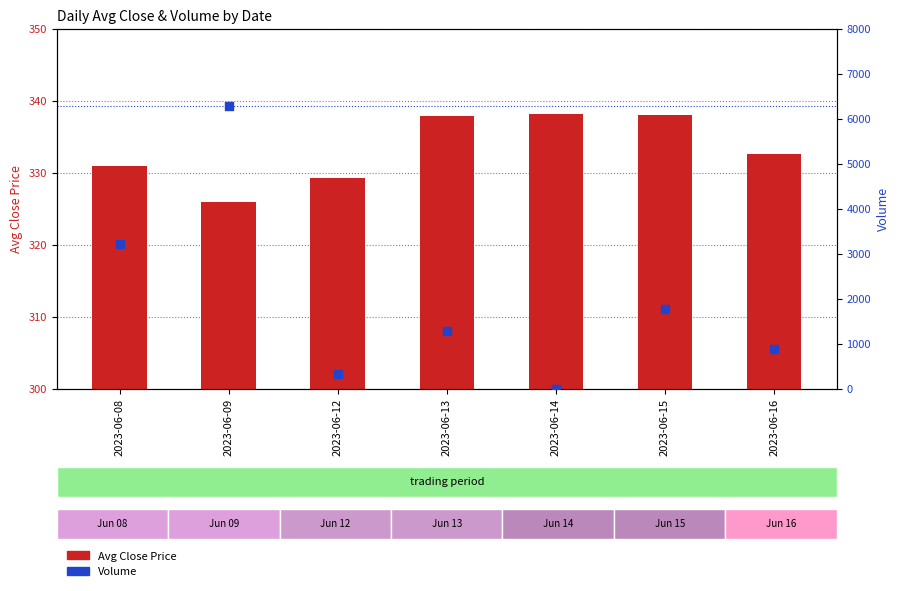

What are all the series names shown in the legend?

Avg Close Price, Volume